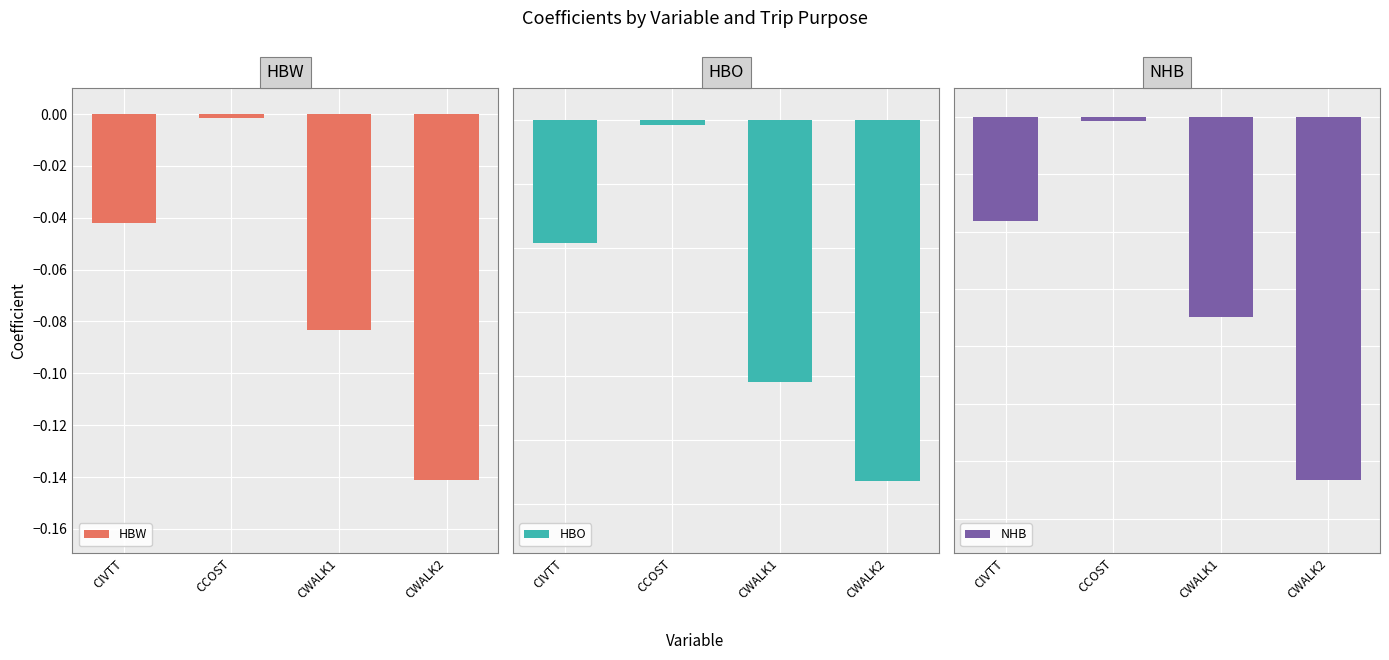

Which category has the lowest value across all series?

CWALK2